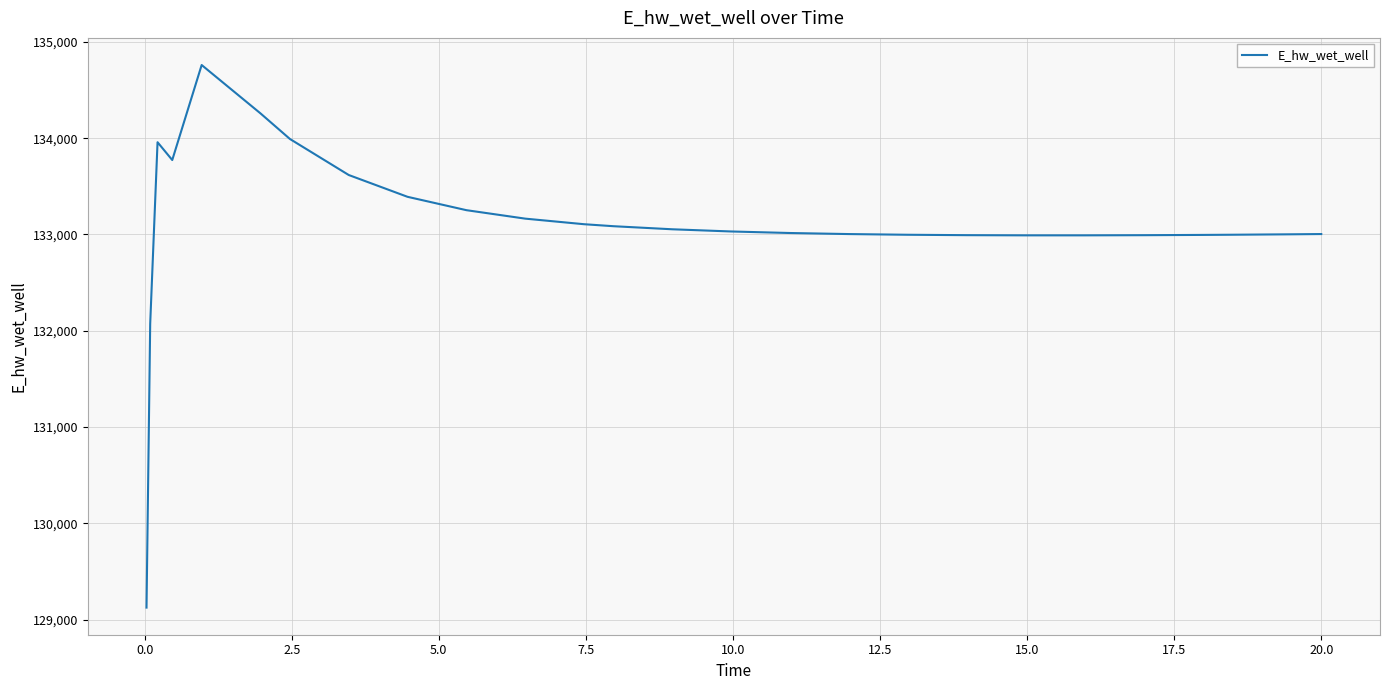

What is the greatest value displayed?

134760.3